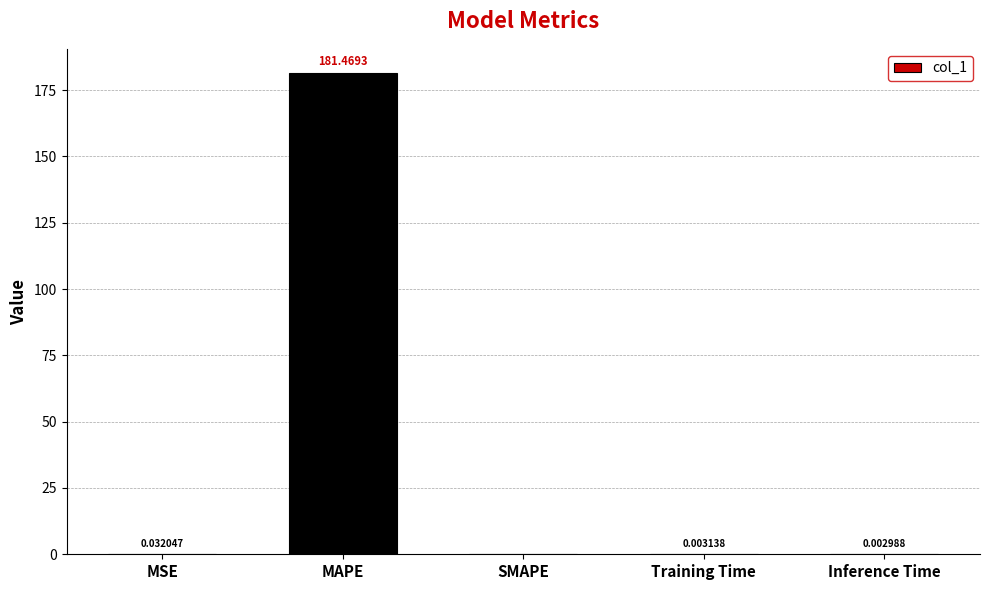

Are the bars horizontal?

No